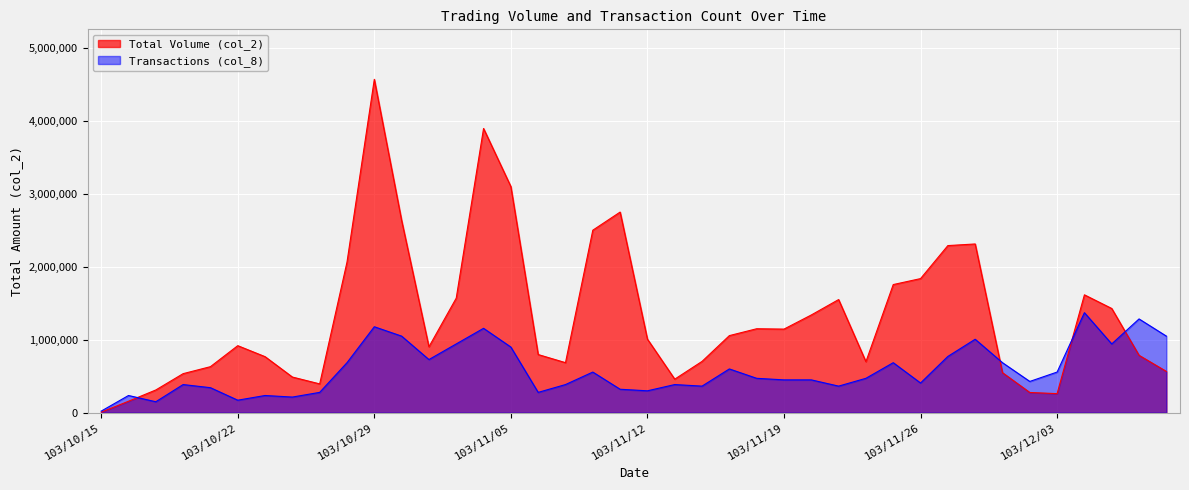

How many intersections are there between Total Volume (col_2) and Transactions (col_8)?

4